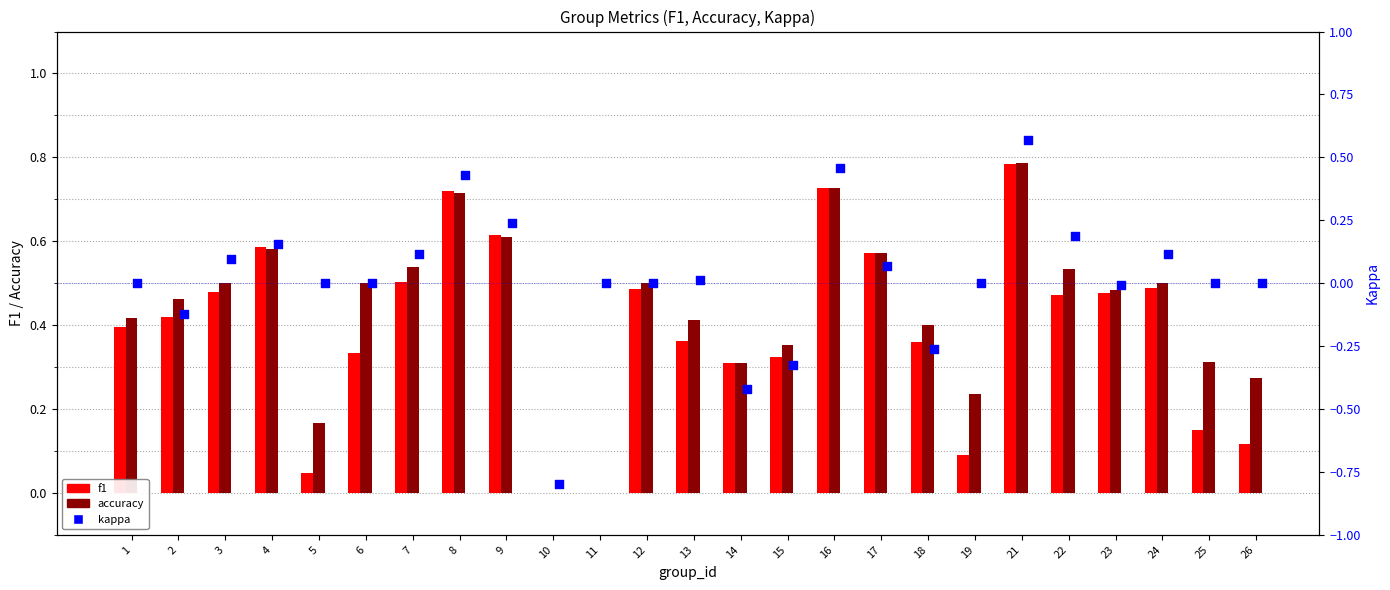

What are all the series names shown in the legend?

f1, accuracy, kappa